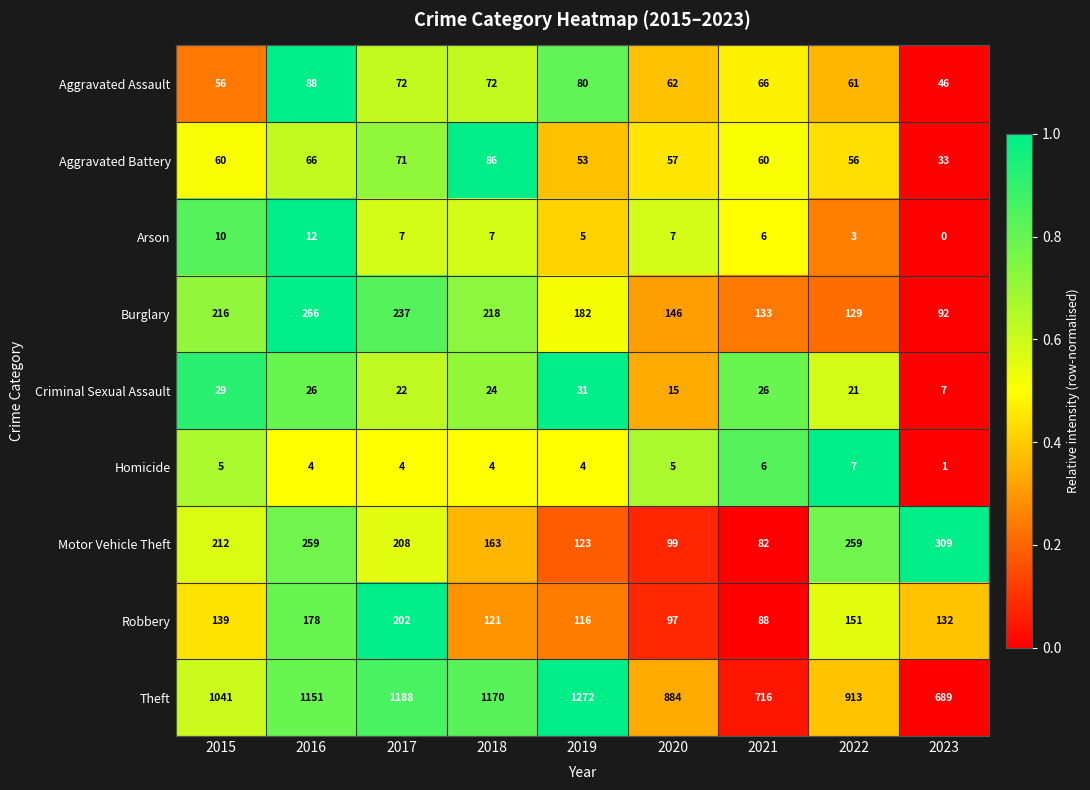

What is the difference between the maximum and minimum values in the Motor Vehicle Theft series?

227